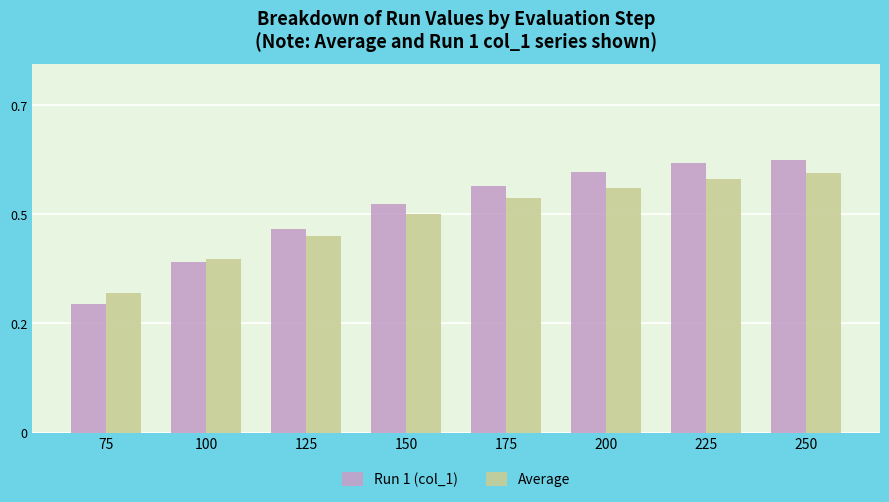

What is the highest value of the Average series?

0.6